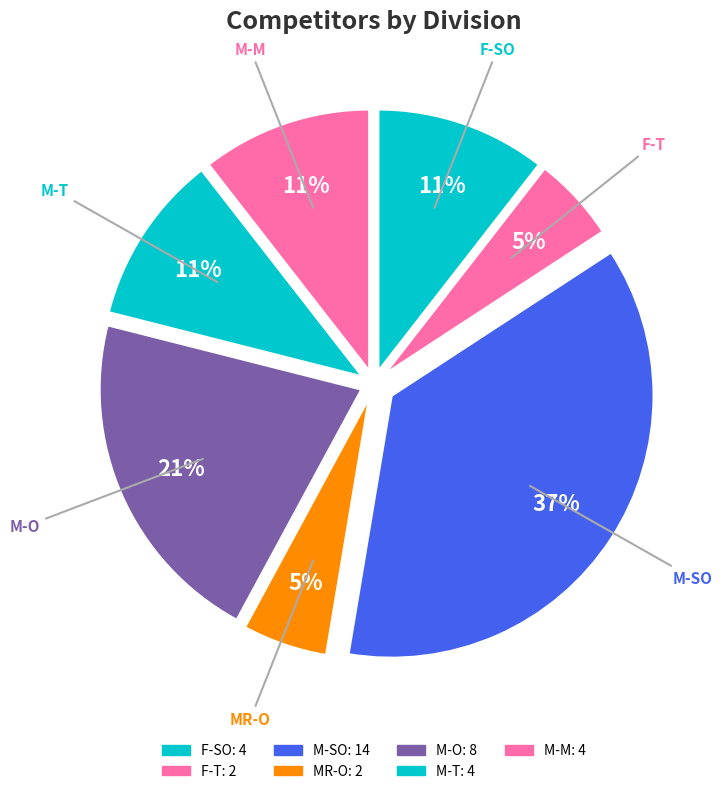

How many segments does this pie chart have?

7